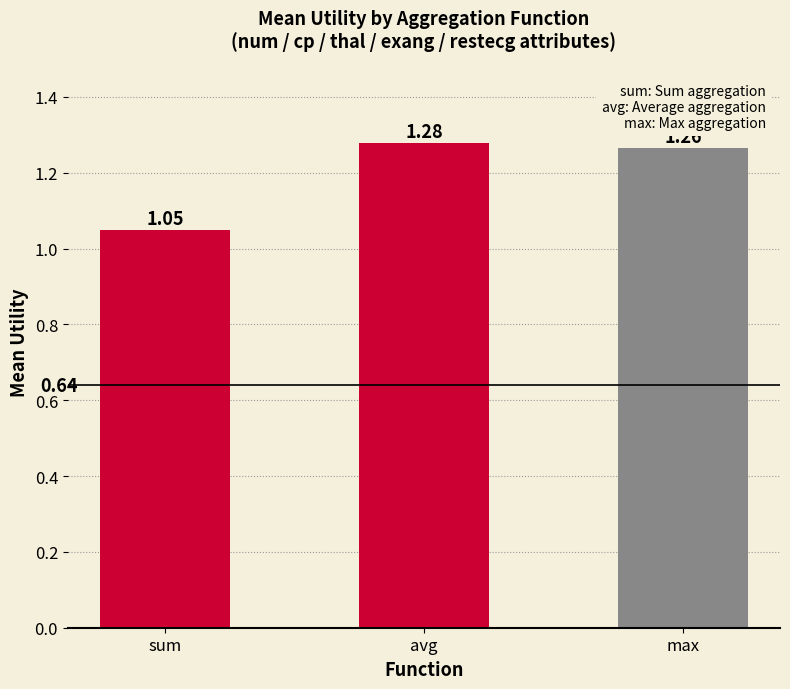

At which category does the chart reach its peak across all series?

avg